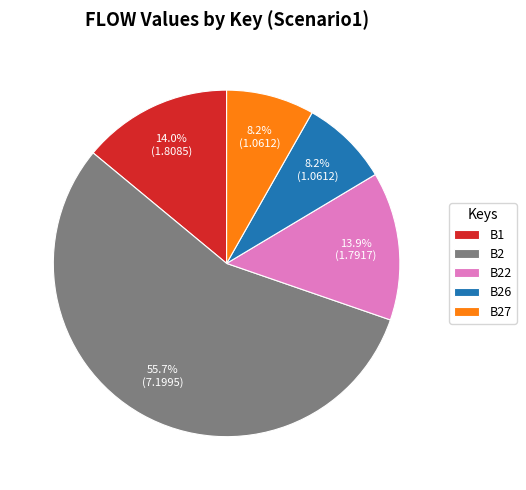

To the nearest percent, what portion does B1 represent?

14%